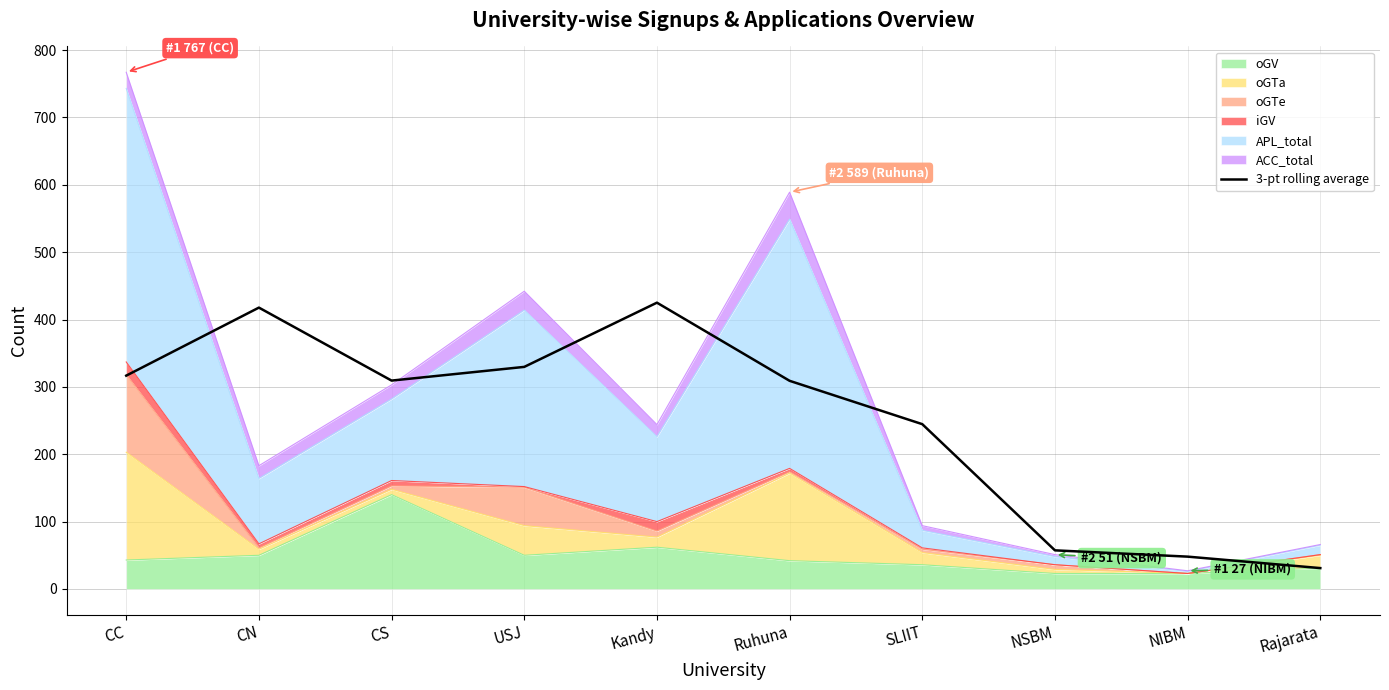

Does the chart display data point markers on the line(s)?

No